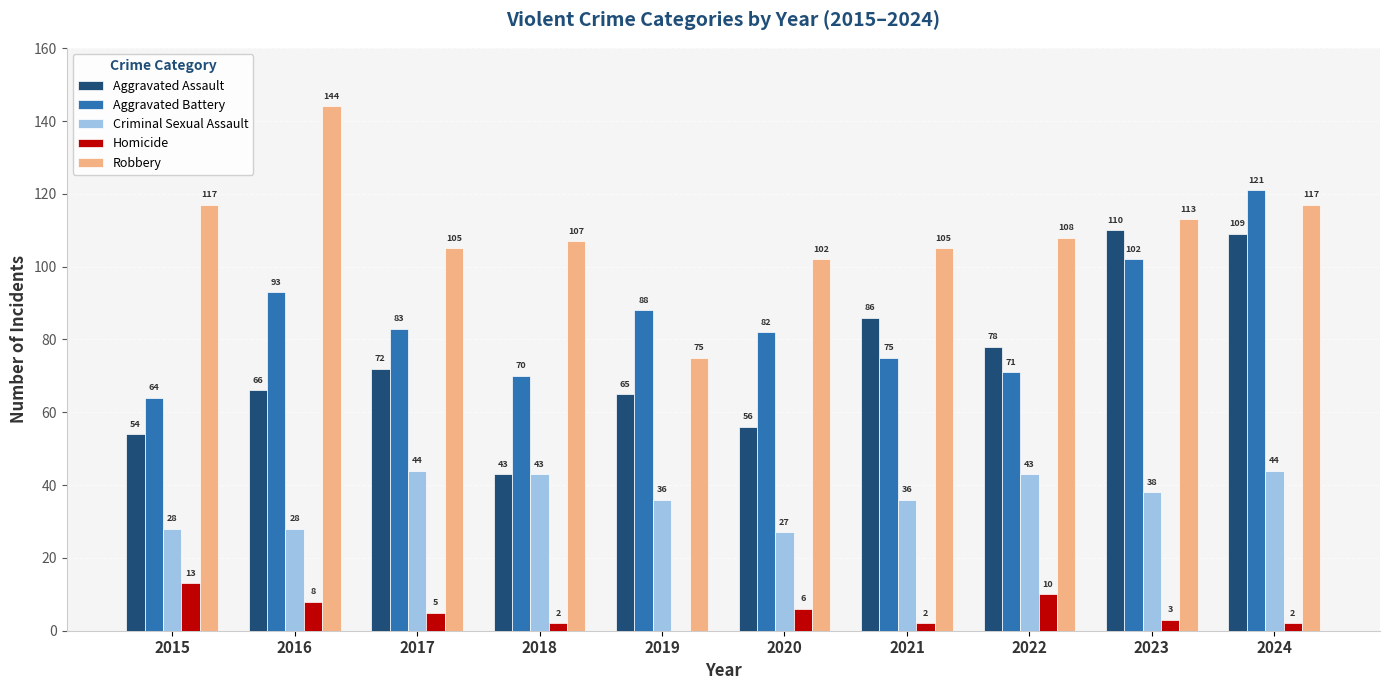

The value of Aggravated Assault at 2017 is 15. True or false?

False